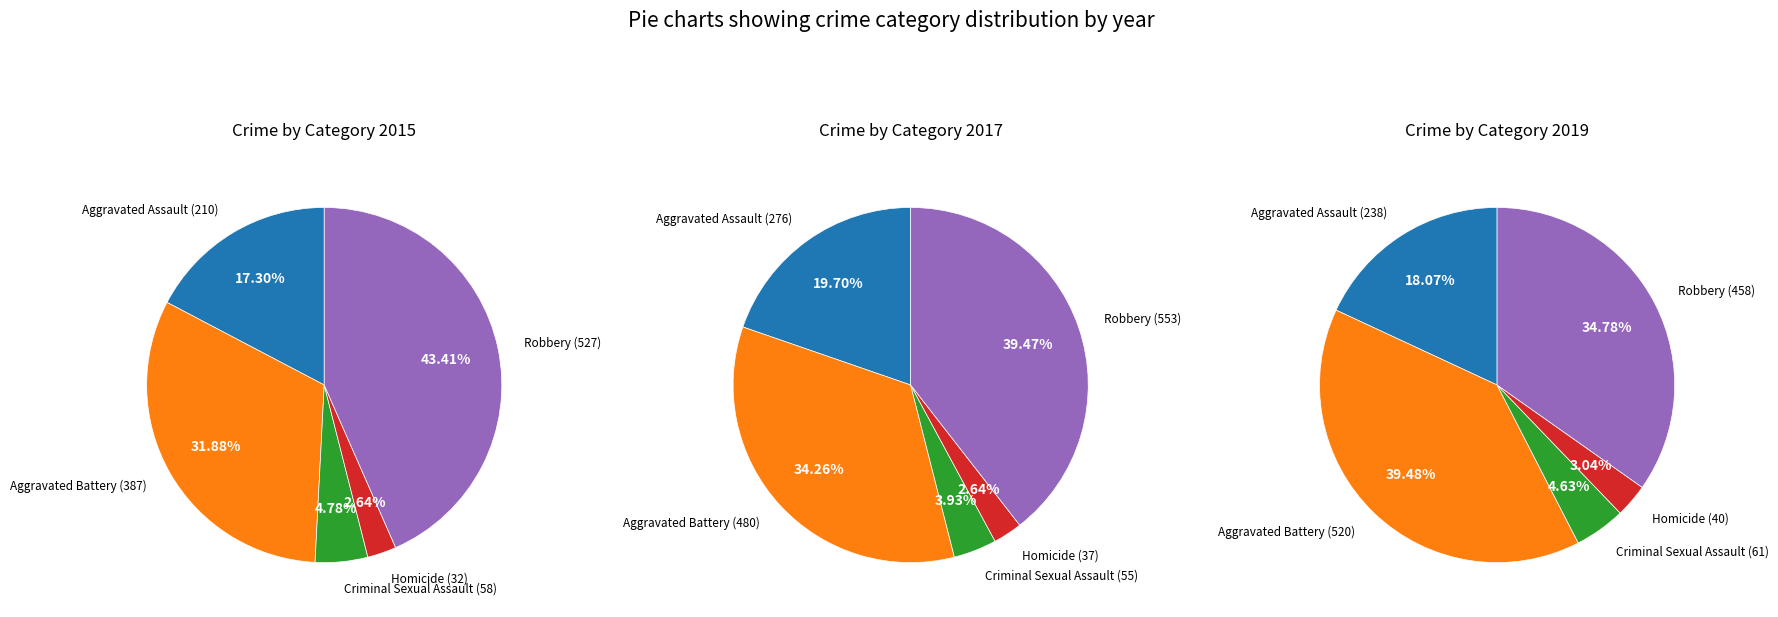

Rank the categories by value from highest to lowest.

Robbery, Aggravated Battery, Aggravated Assault, Criminal Sexual Assault, Homicide